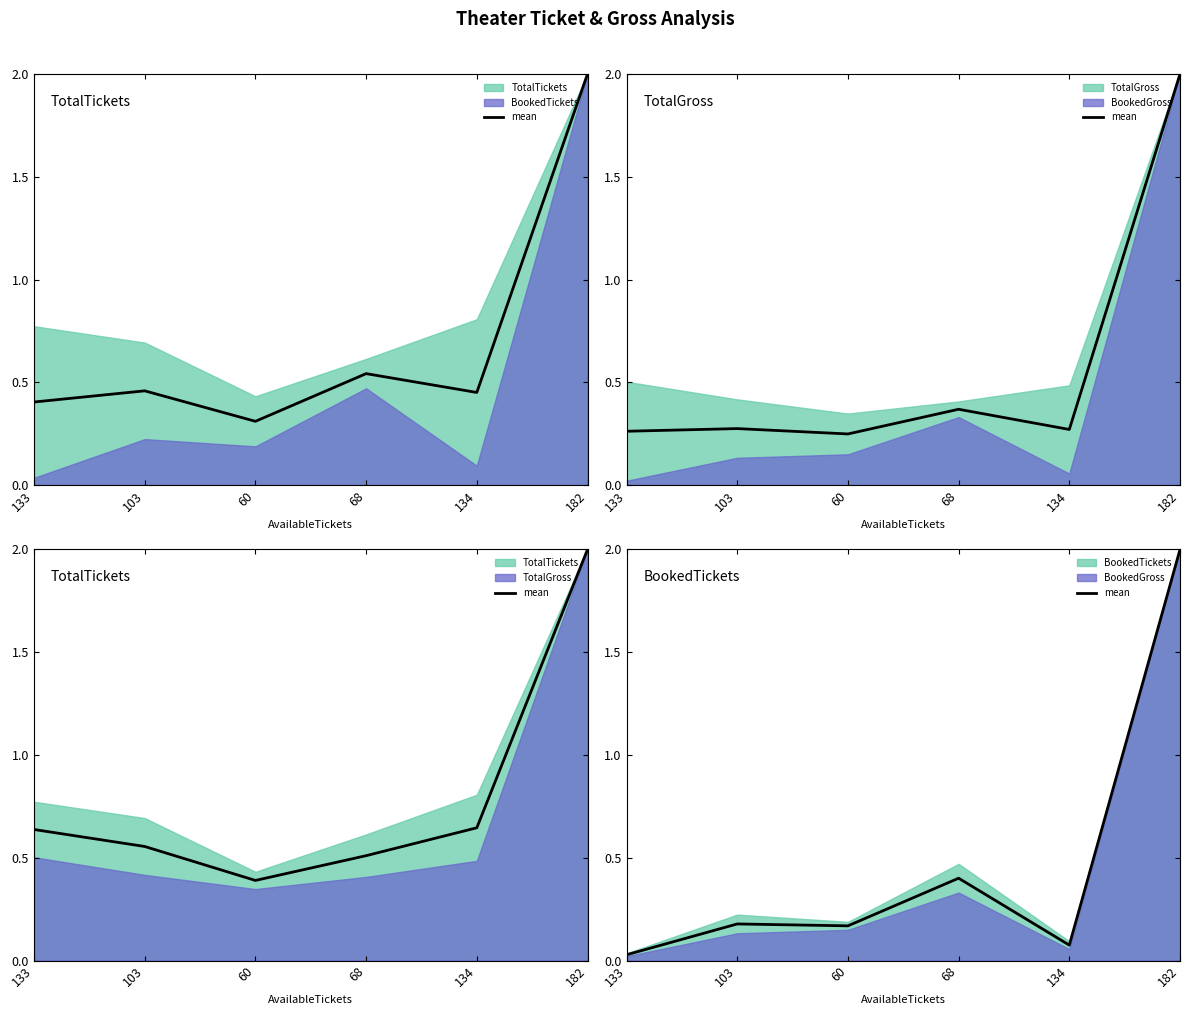

Where is the first local maximum?

103